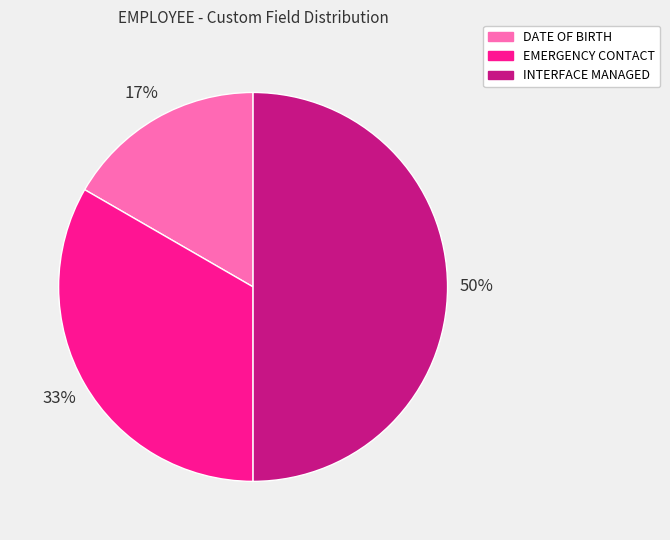

Count the number of slices in the pie.

3